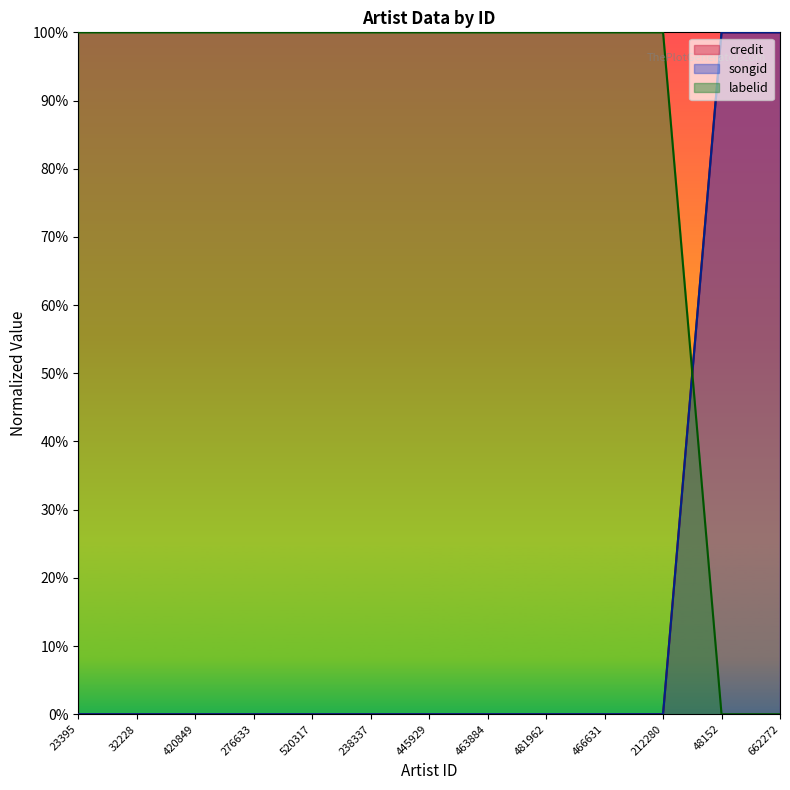

What are all the series names shown in the legend?

credit, songid, labelid